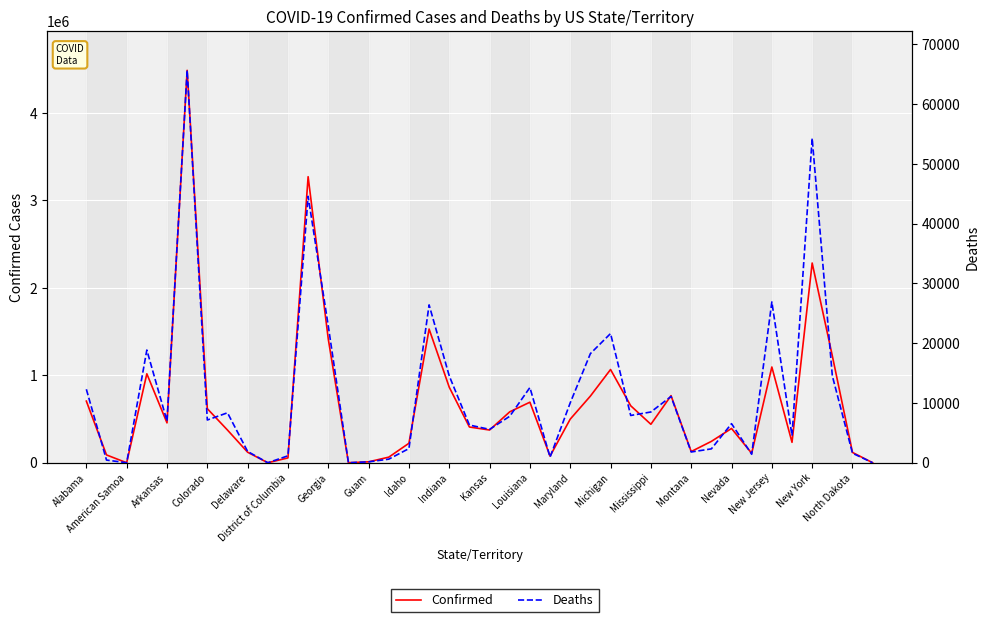

What is the average value of the Deaths series?

11469